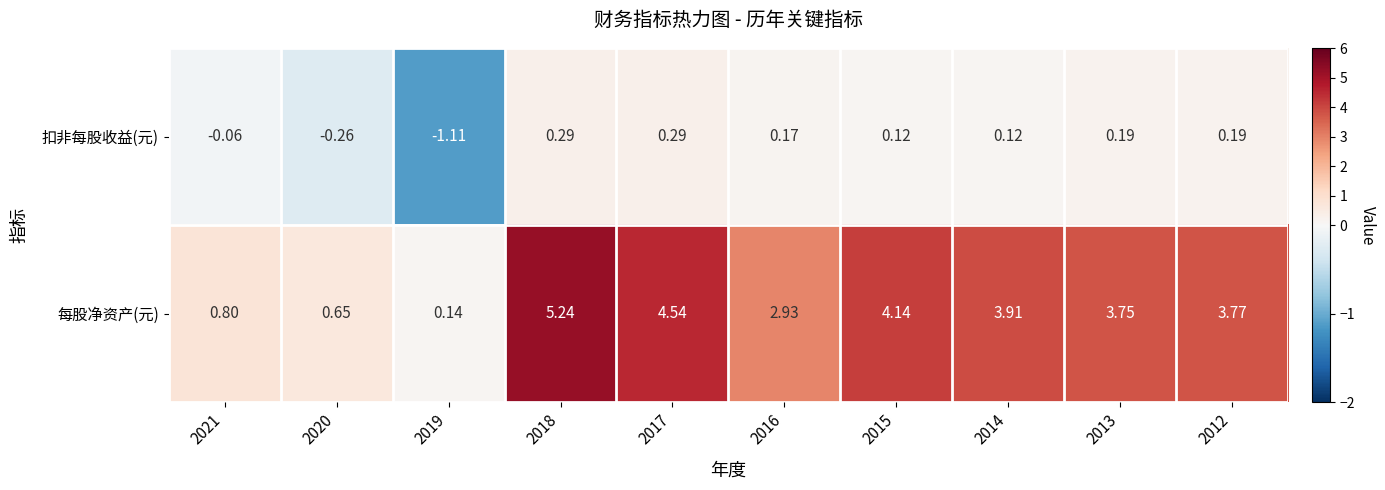

Is the value of 每股净资产(元) at 2019 greater than the value of 扣非每股收益(元) at 2012?

No